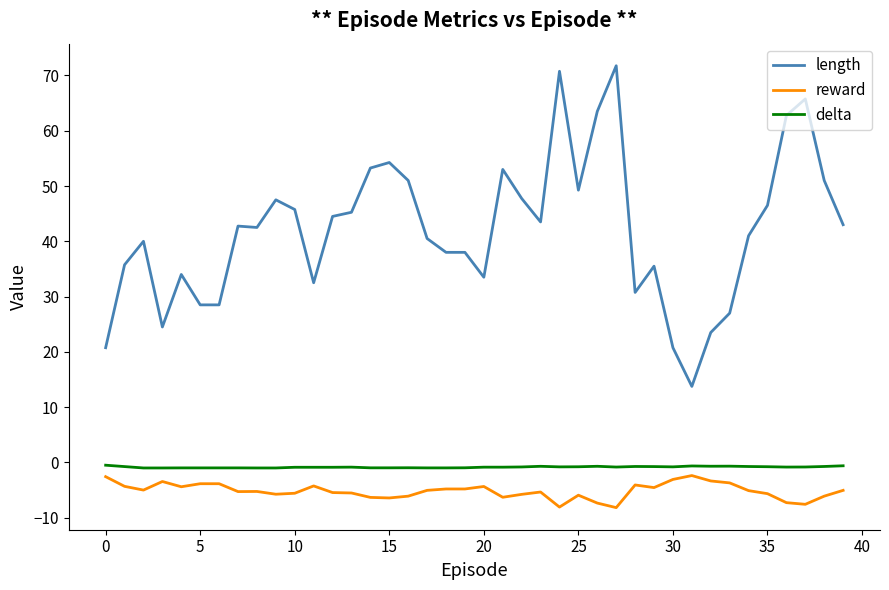

What is the highest value of the length series?

71.8